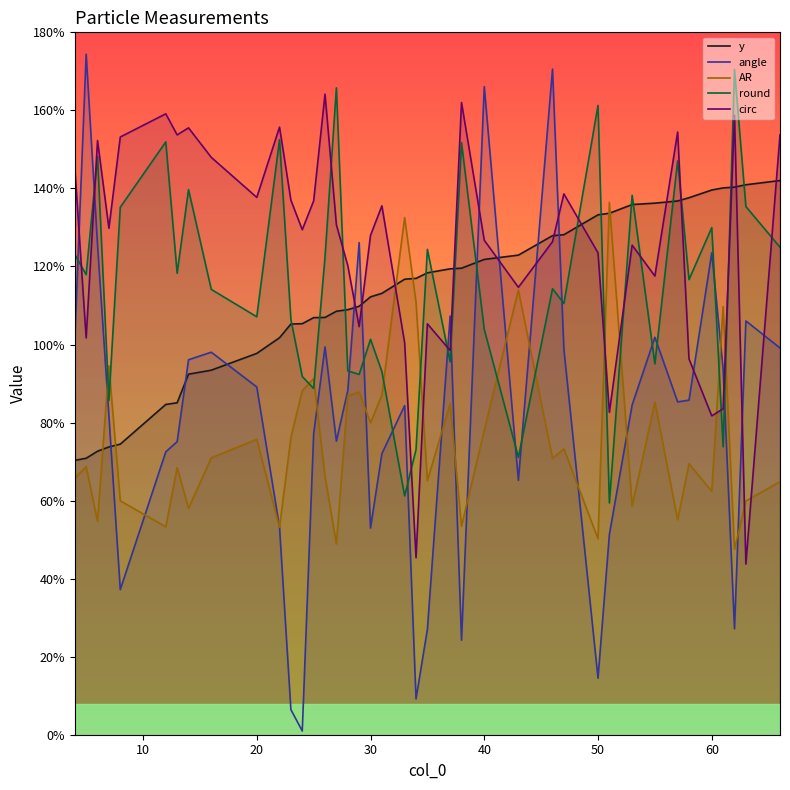

True or false: AR has more than 2 interior local peaks.

True